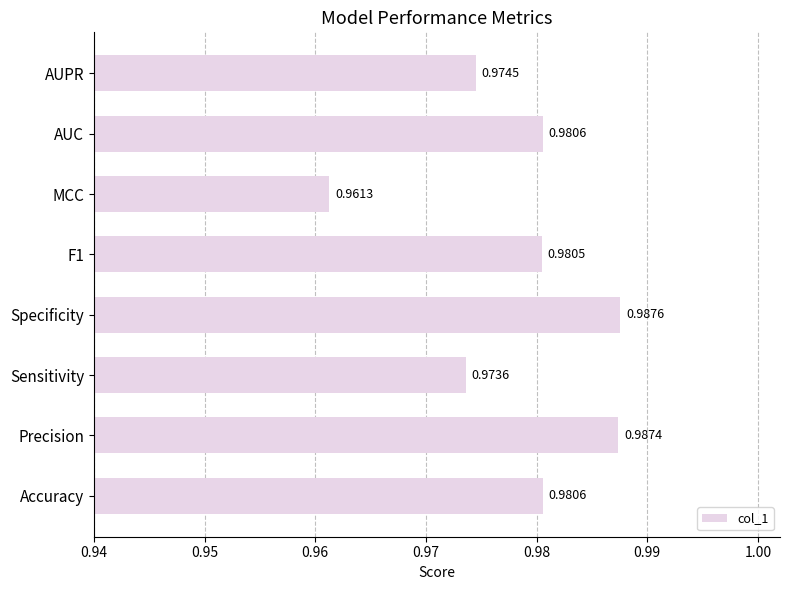

Which has a higher value, AUC or Sensitivity?

AUC